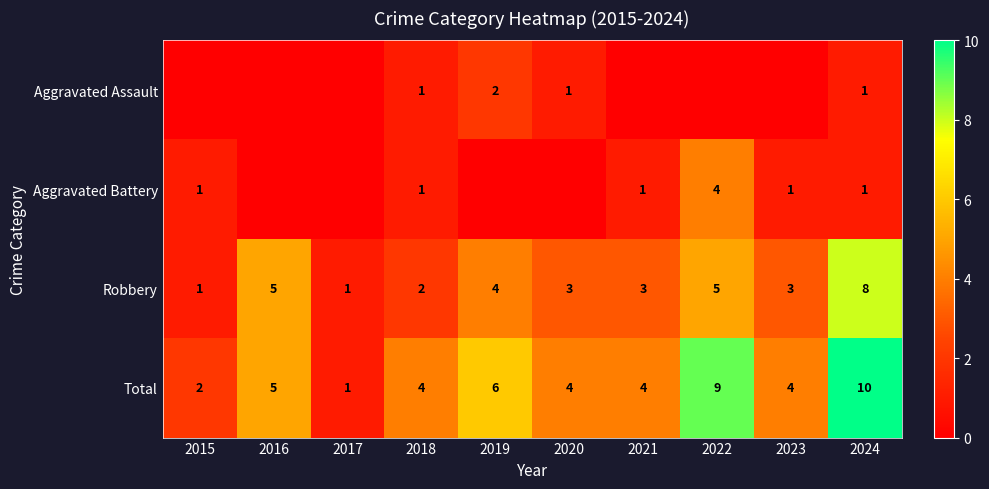

True or false: Total has a value of 18 at 2024.

False